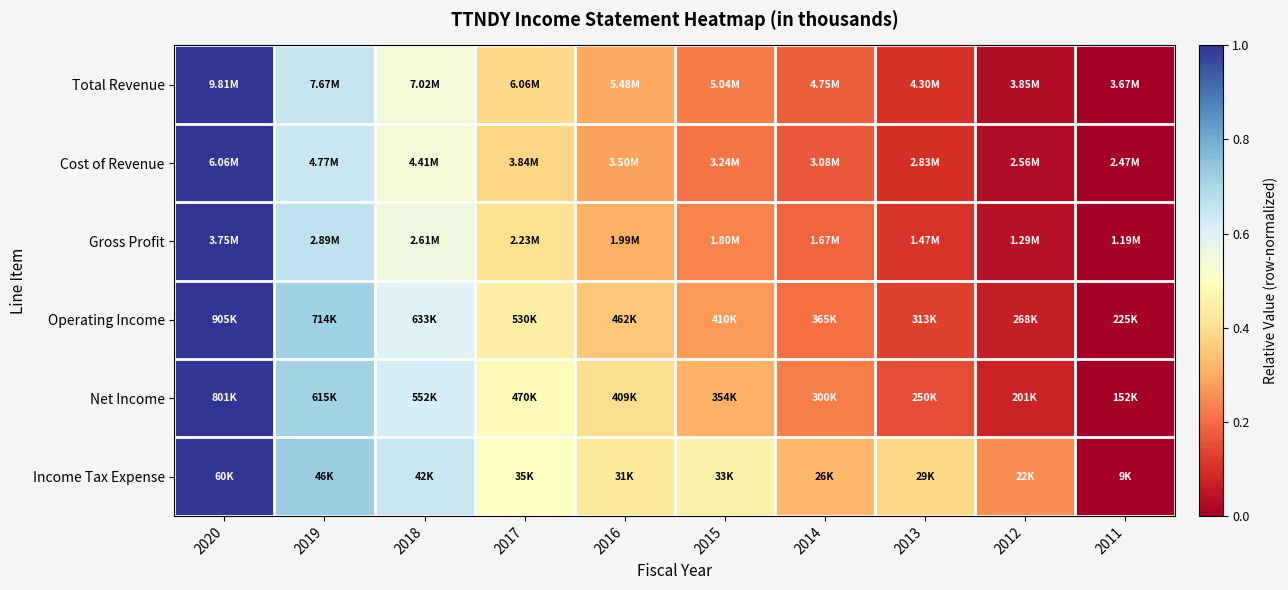

Which has a higher value, 2018 or 2011?

2018